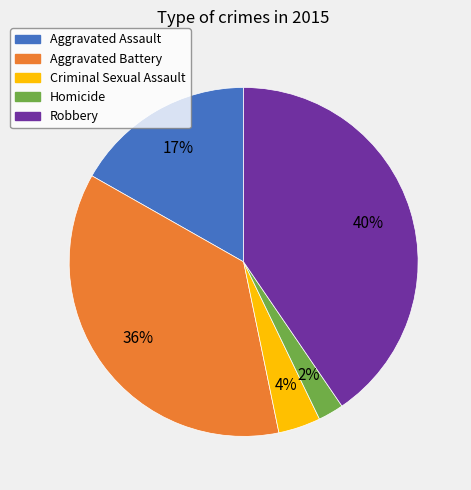

Is it true that Criminal Sexual Assault is 4% of the pie?

True